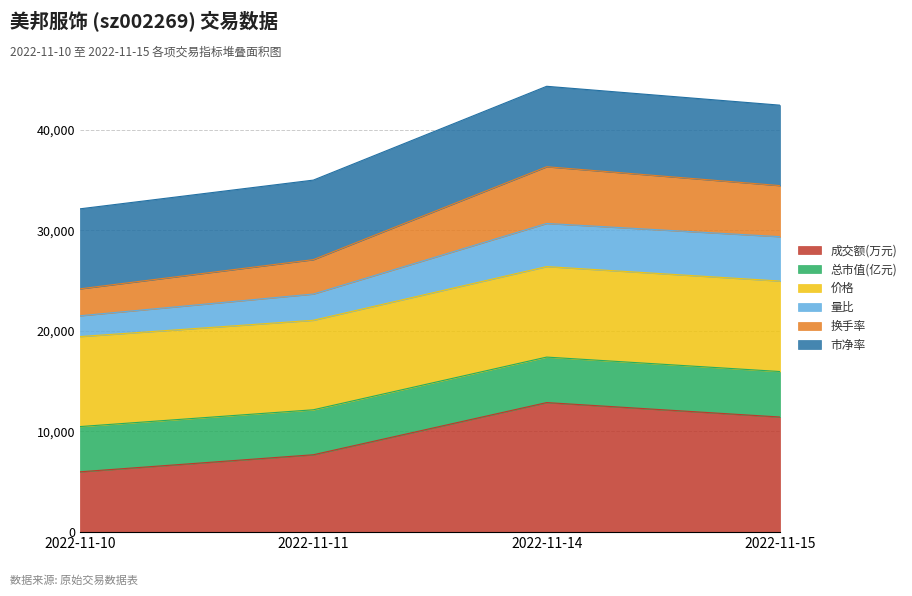

List the labels in order of 量比 value, smallest first.

2022-11-10, 2022-11-11, 2022-11-15, 2022-11-14